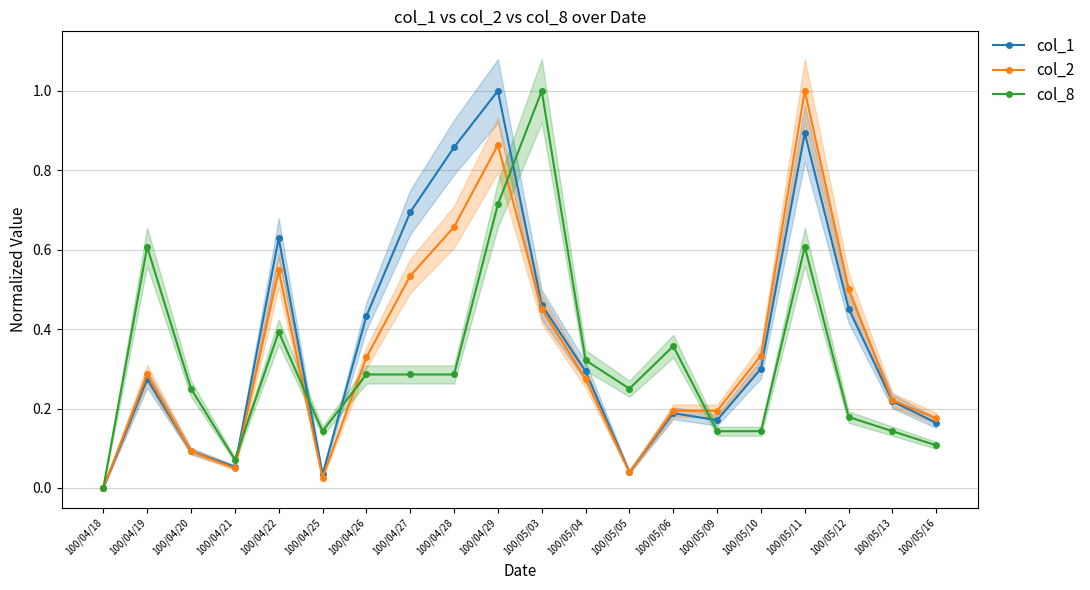

At which category is the sum across all series the highest?

100/04/29